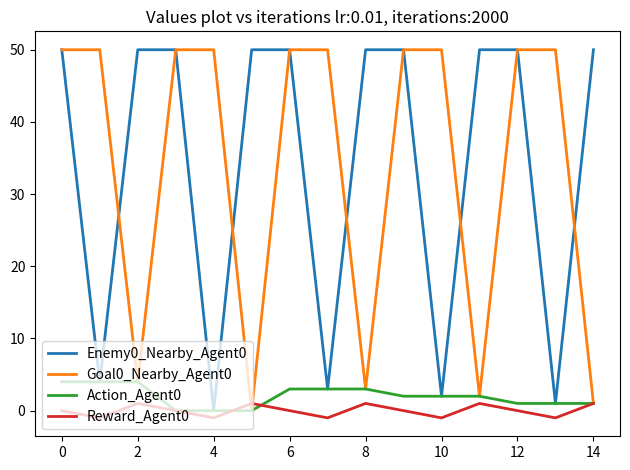

What is the maximum value shown in the chart?

50